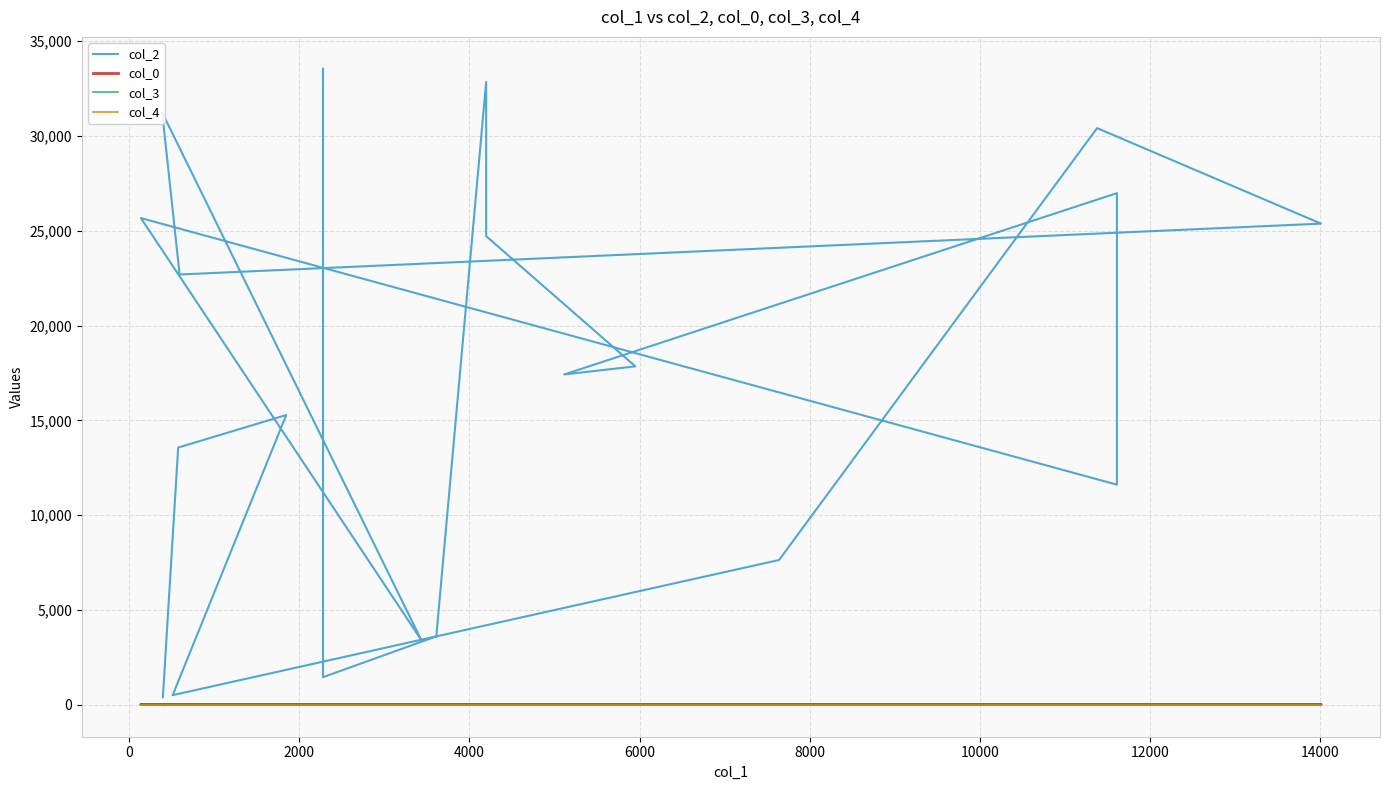

What is the difference between the col_2 values at 4000 and 8000?

29893.0